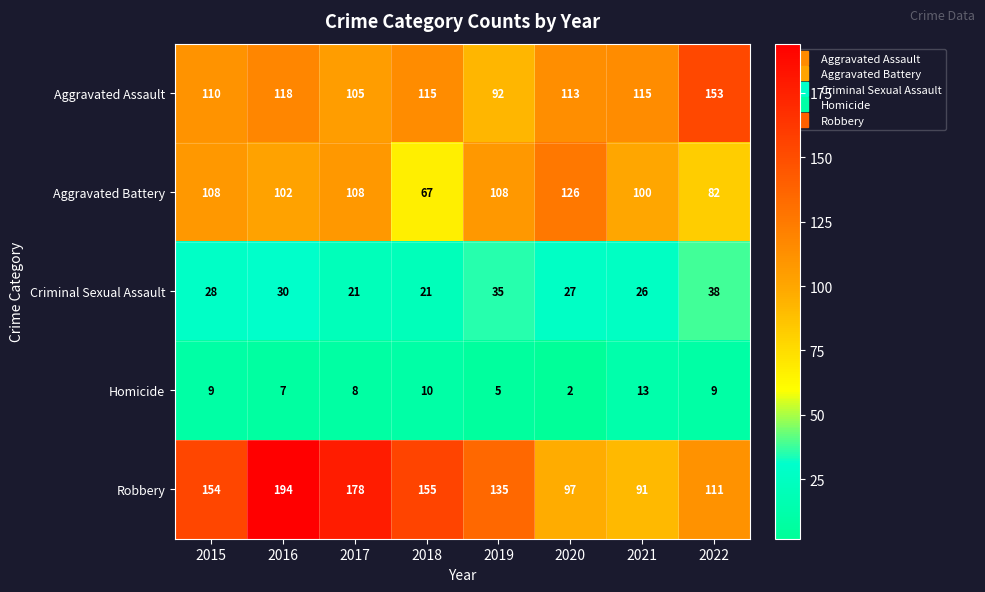

At which category does the chart reach its minimum across all series?

2020